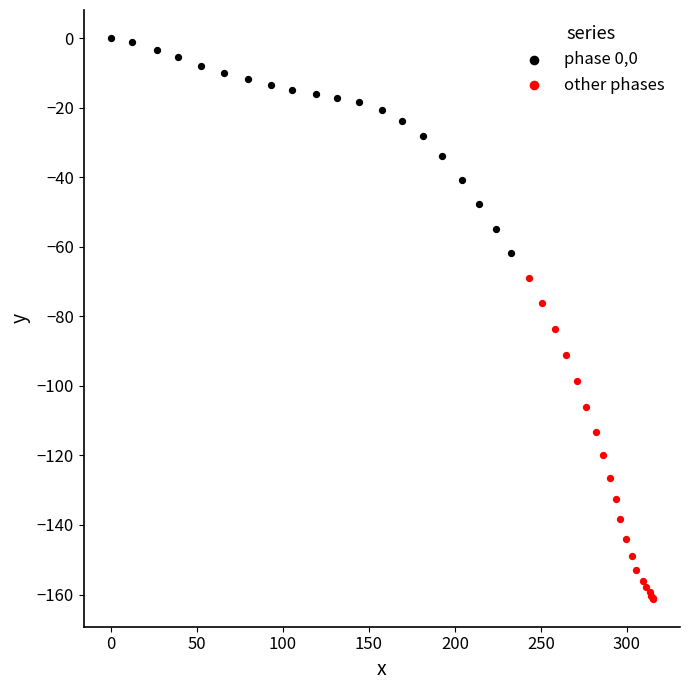

Which series contains the lowest Y value?

other phases